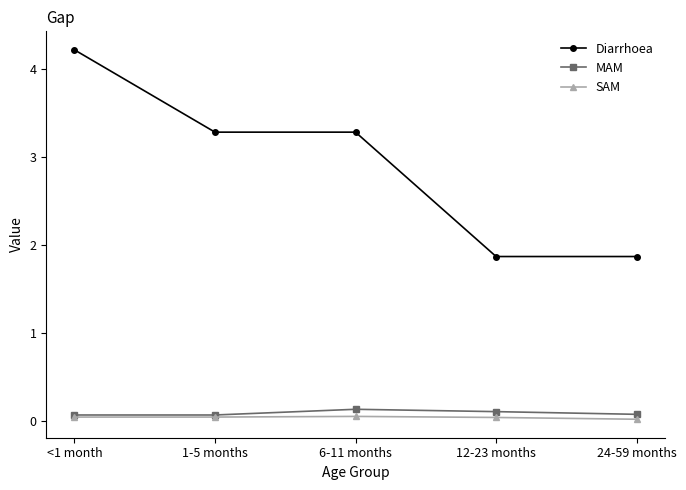

Which label corresponds to the largest value in the chart?

<1 month